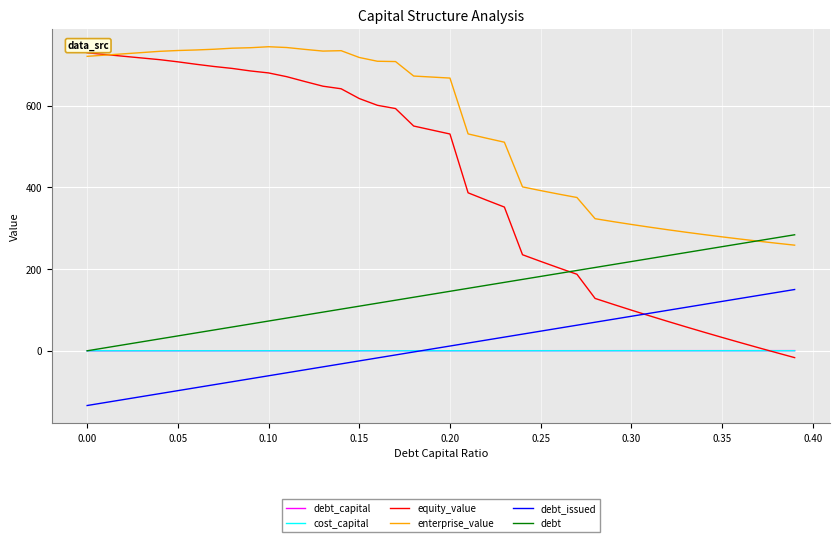

What is the greatest value displayed?

743.8